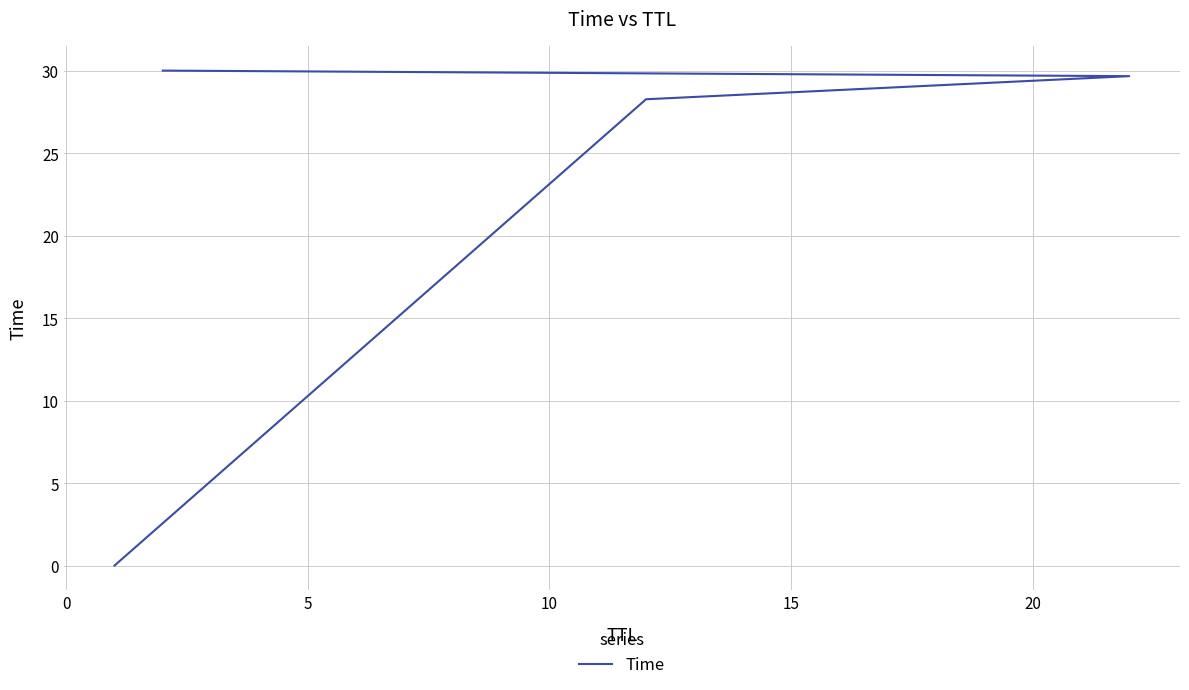

What is the greatest value displayed?

30.0